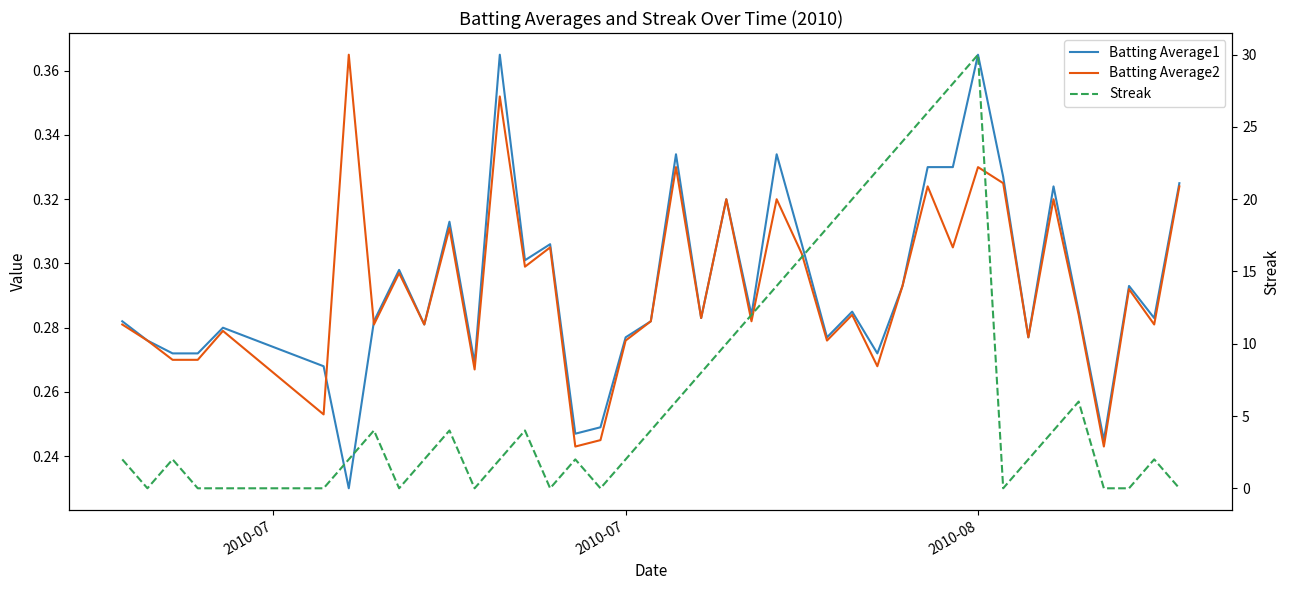

How many lines are shown in the chart?

3